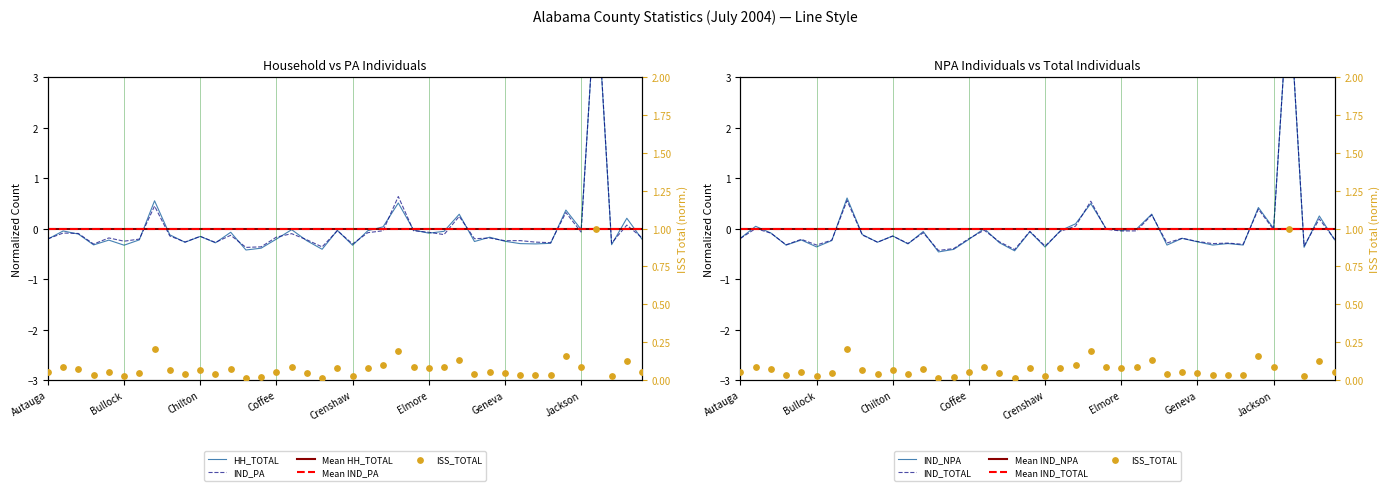

What are all the series names shown in the legend?

HH_TOTAL, IND_PA, IND_NPA, IND_TOTAL, ISS_TOTAL